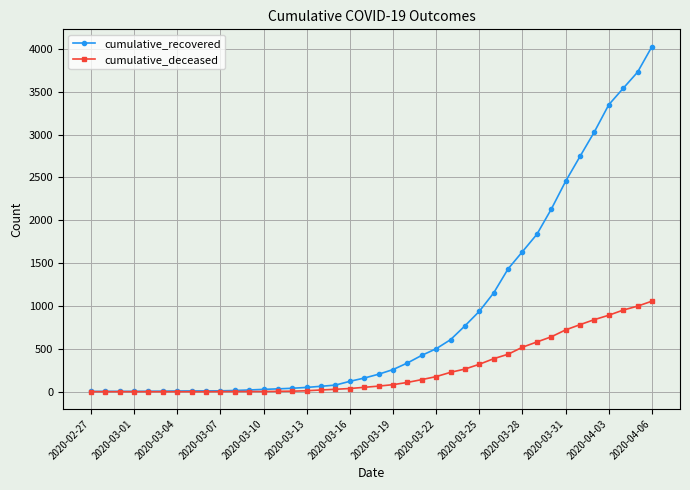

How many distinct data groups are displayed?

2